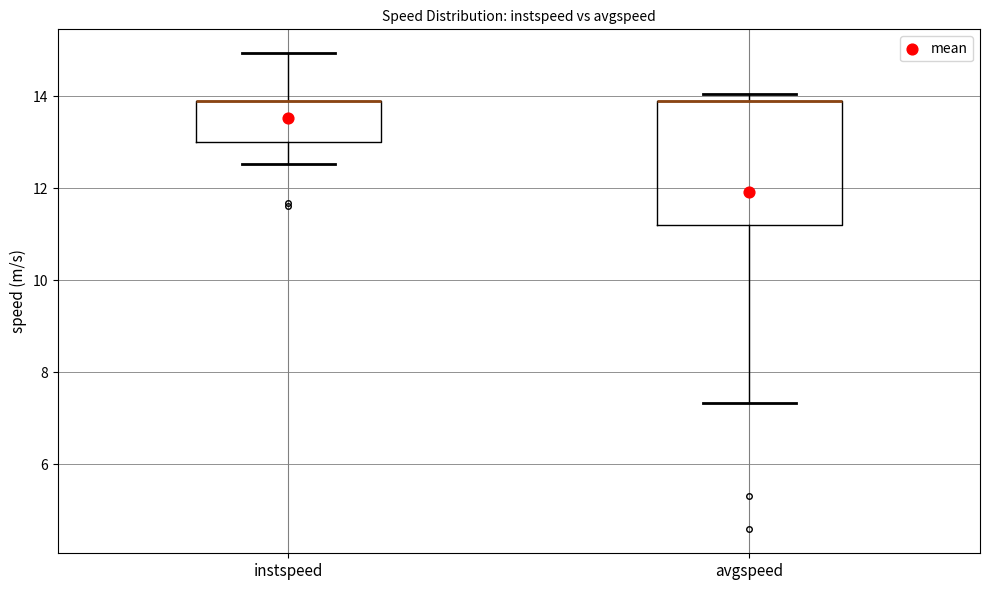

Which box is the tallest, from its lower edge to its upper edge?

avgspeed